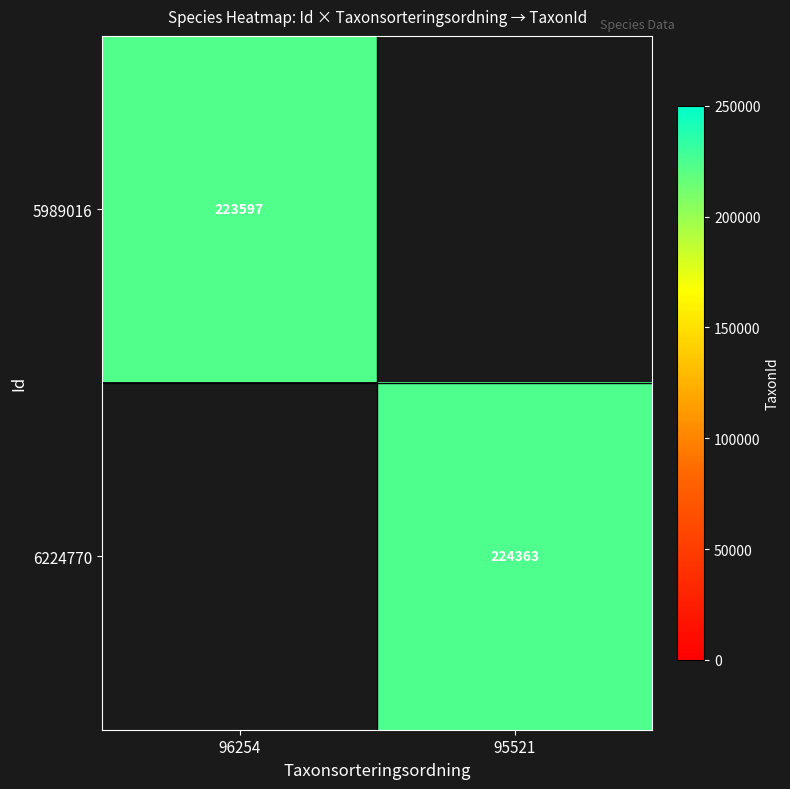

The value of 5989016 at 96254 is 223597. True or false?

True